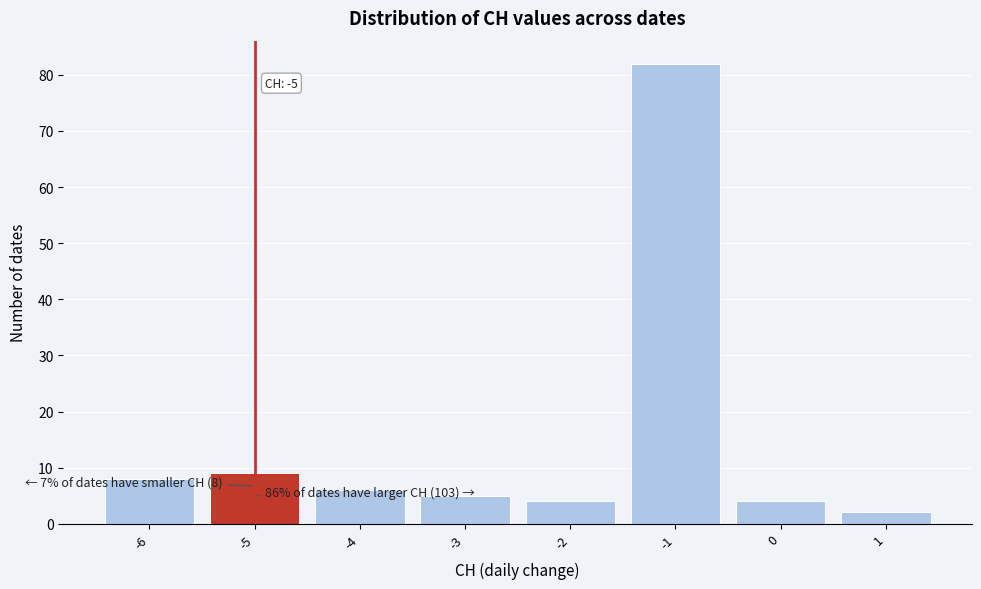

Which range on the x-axis has the tallest bar?

-1.5 to -0.5